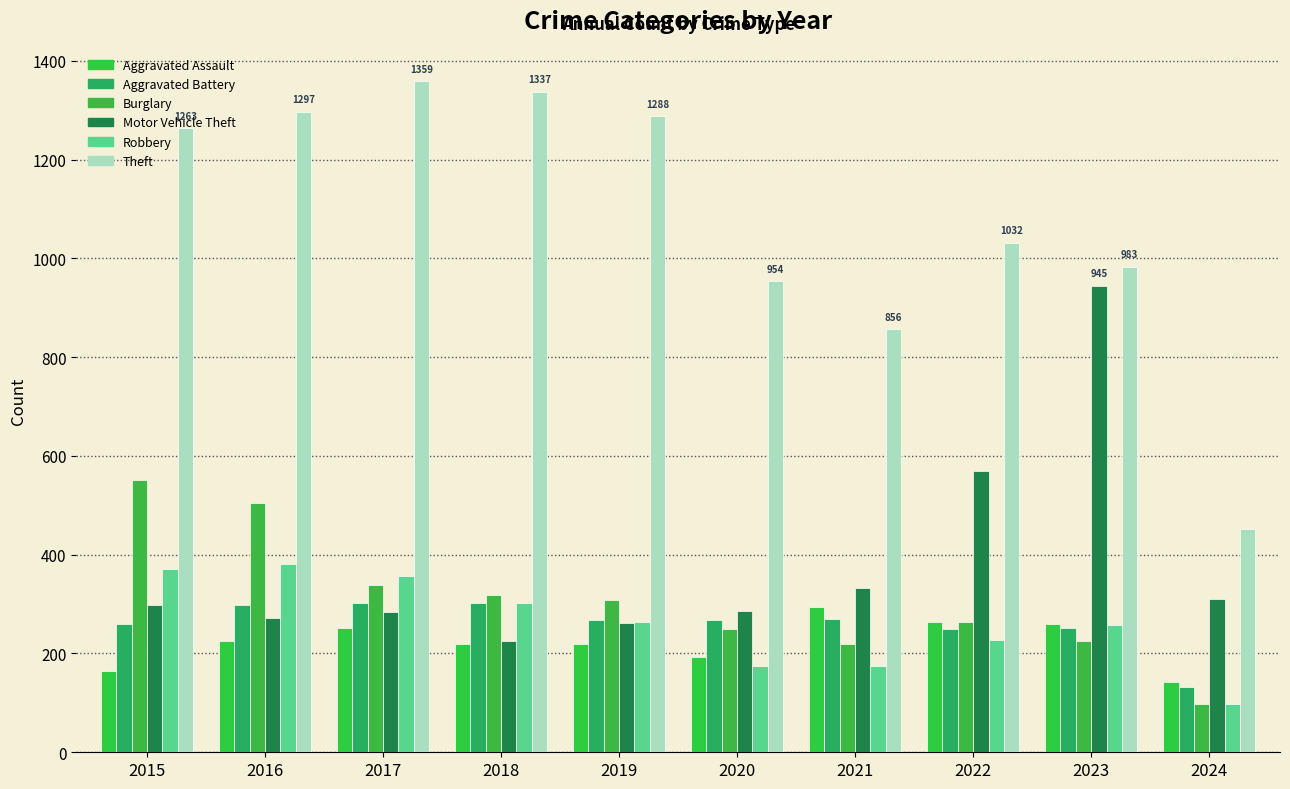

What is the average value of the Robbery series?

260